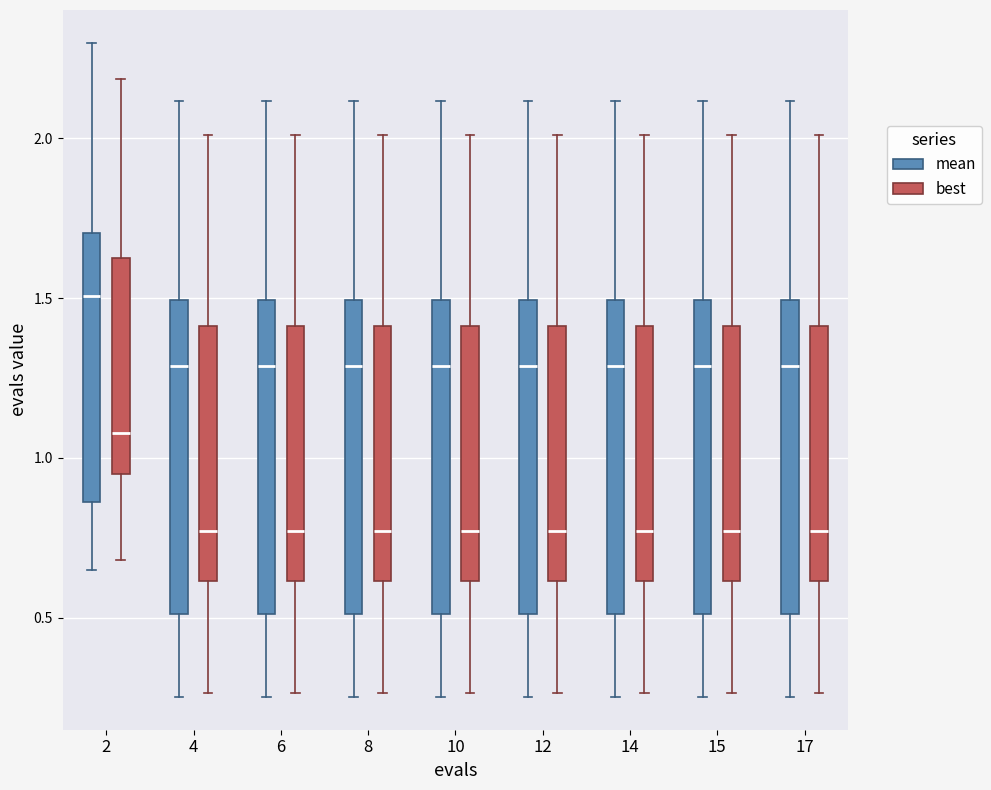

Reading left to right, read every box against the y-axis: the position of its median line, the range the box covers, and the ends of its whiskers. The values are not printed on the chart, so give them approximately, as read against the axis.

2 (mean): median 1.50, box 0.85 to 1.70, whiskers 0.65 to 2.30
2 (best): median 1.10, box 0.95 to 1.60, whiskers 0.70 to 2.20
4 (mean): median 1.30, box 0.50 to 1.50, whiskers 0.25 to 2.10
4 (best): median 0.75, box 0.60 to 1.40, whiskers 0.25 to 2.00
6 (mean): median 1.30, box 0.50 to 1.50, whiskers 0.25 to 2.10
6 (best): median 0.75, box 0.60 to 1.40, whiskers 0.25 to 2.00
8 (mean): median 1.30, box 0.50 to 1.50, whiskers 0.25 to 2.10
8 (best): median 0.75, box 0.60 to 1.40, whiskers 0.25 to 2.00
10 (mean): median 1.30, box 0.50 to 1.50, whiskers 0.25 to 2.10
10 (best): median 0.75, box 0.60 to 1.40, whiskers 0.25 to 2.00
12 (mean): median 1.30, box 0.50 to 1.50, whiskers 0.25 to 2.10
12 (best): median 0.75, box 0.60 to 1.40, whiskers 0.25 to 2.00
14 (mean): median 1.30, box 0.50 to 1.50, whiskers 0.25 to 2.10
14 (best): median 0.75, box 0.60 to 1.40, whiskers 0.25 to 2.00
15 (mean): median 1.30, box 0.50 to 1.50, whiskers 0.25 to 2.10
15 (best): median 0.75, box 0.60 to 1.40, whiskers 0.25 to 2.00
17 (mean): median 1.30, box 0.50 to 1.50, whiskers 0.25 to 2.10
17 (best): median 0.75, box 0.60 to 1.40, whiskers 0.25 to 2.00